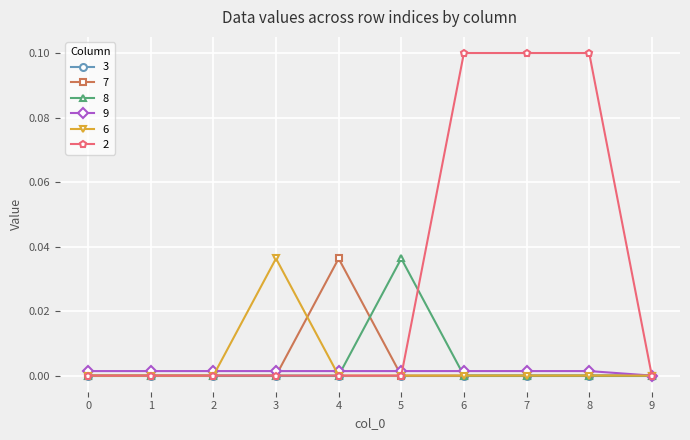

Is it true that 2 equals 0.1 at 6?

True